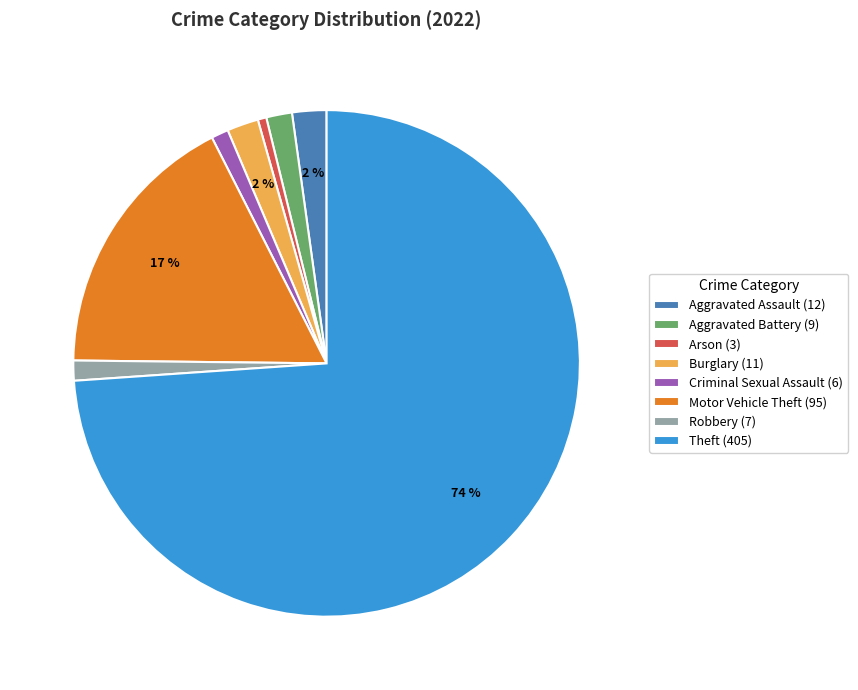

Is there any slice that represents more than half of the pie?

Yes